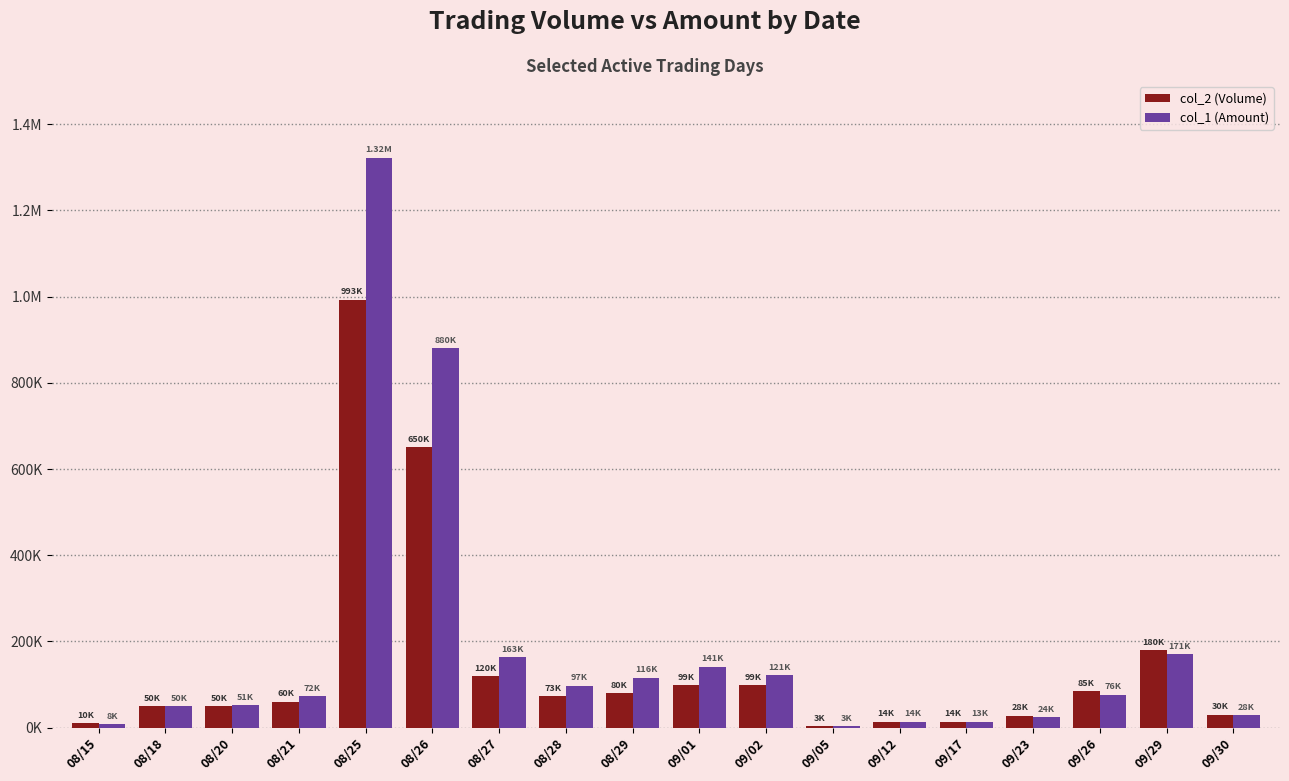

What are all the series names shown in the legend?

col_2 (Volume), col_1 (Amount)